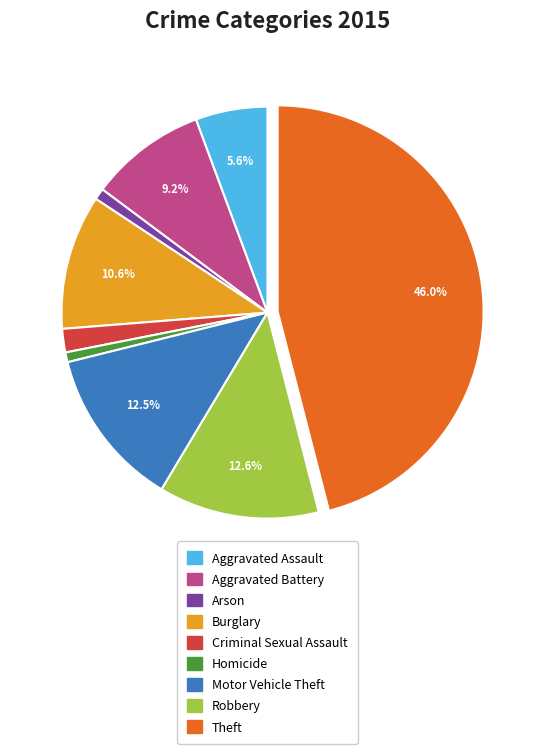

Approximately how many times larger is the value at Motor Vehicle Theft compared to Burglary?

1.2